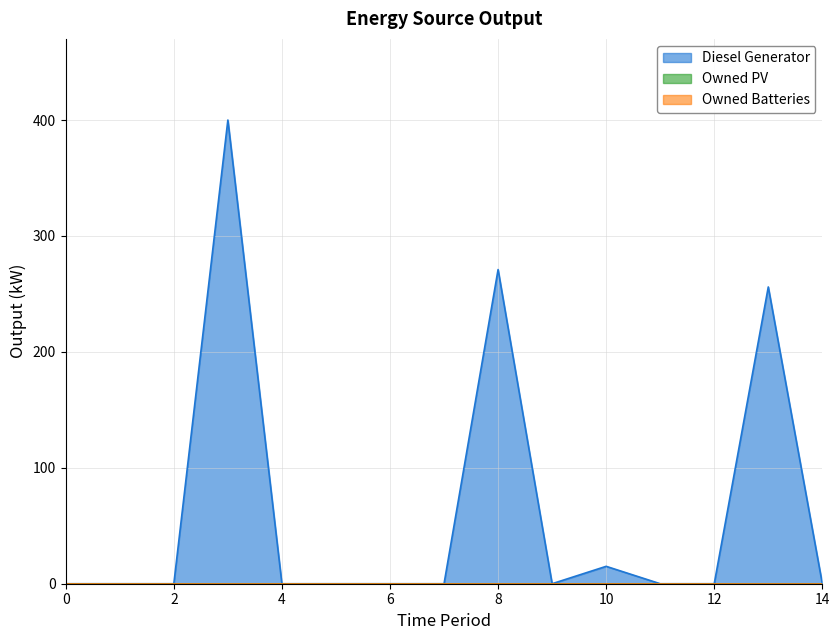

How many data points does each series have?

15